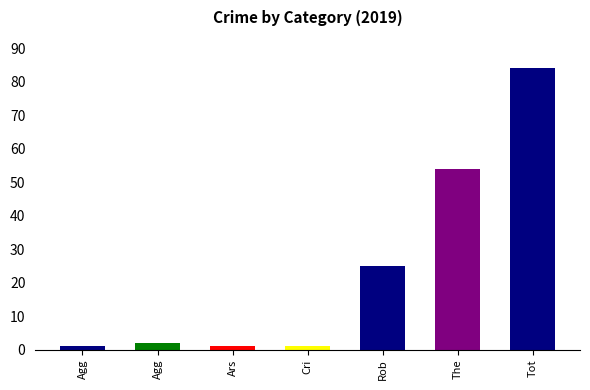

What is the label of the 3rd bar from the left?

Arson